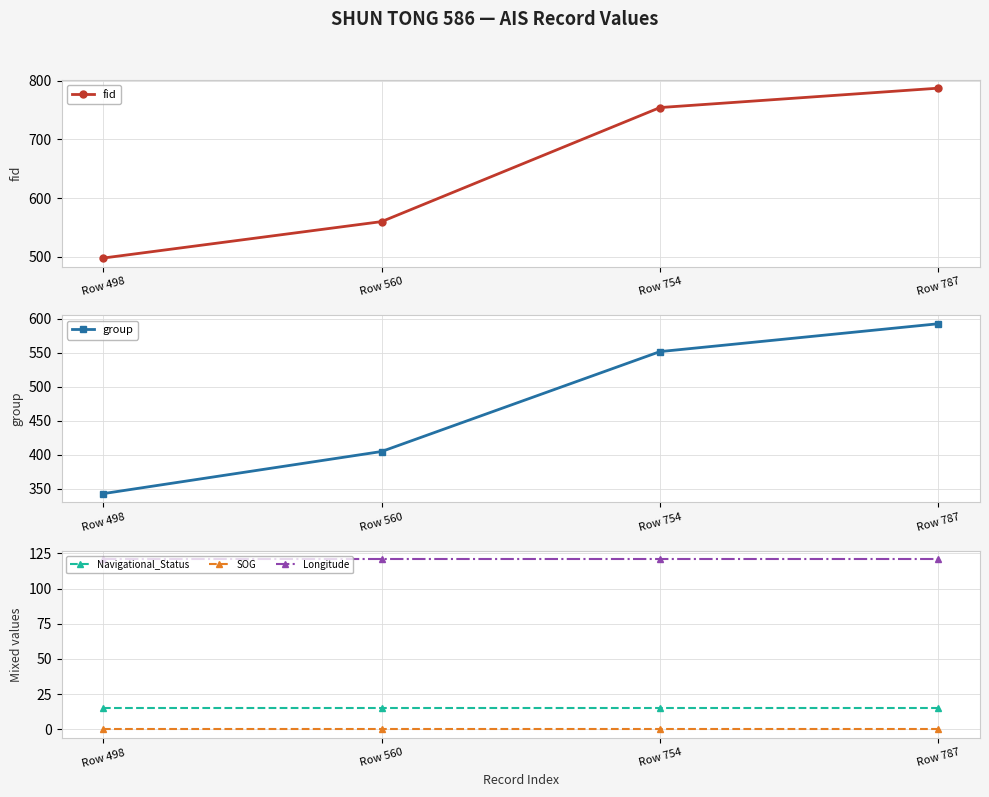

True or false: group and Longitude intersect in this chart.

False